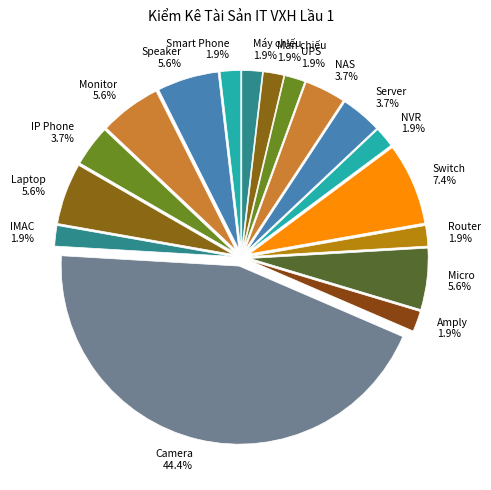

Is there any slice that represents more than half of the pie?

No